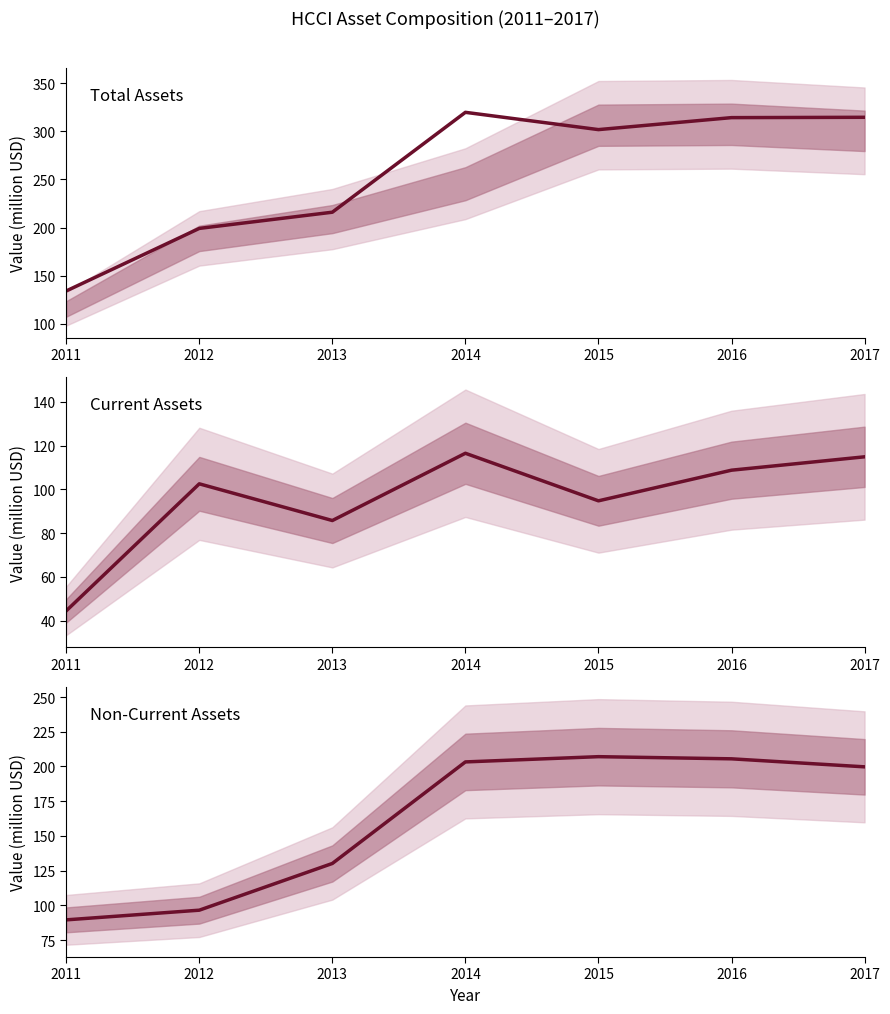

Rank the series at 2015 from highest to lowest value.

assets, assetsnc, assetsc